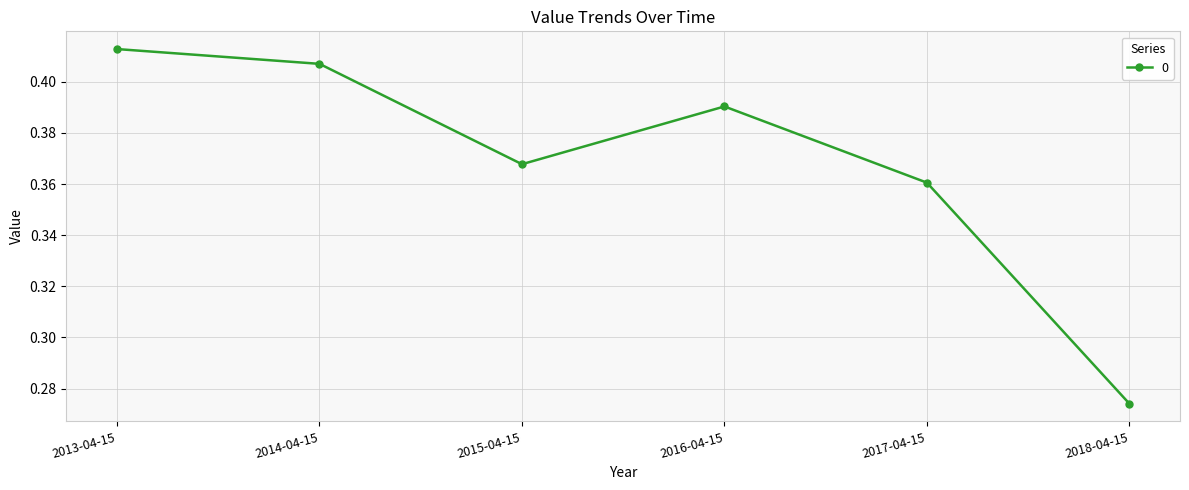

Count the values in the range 0 to 1.

6